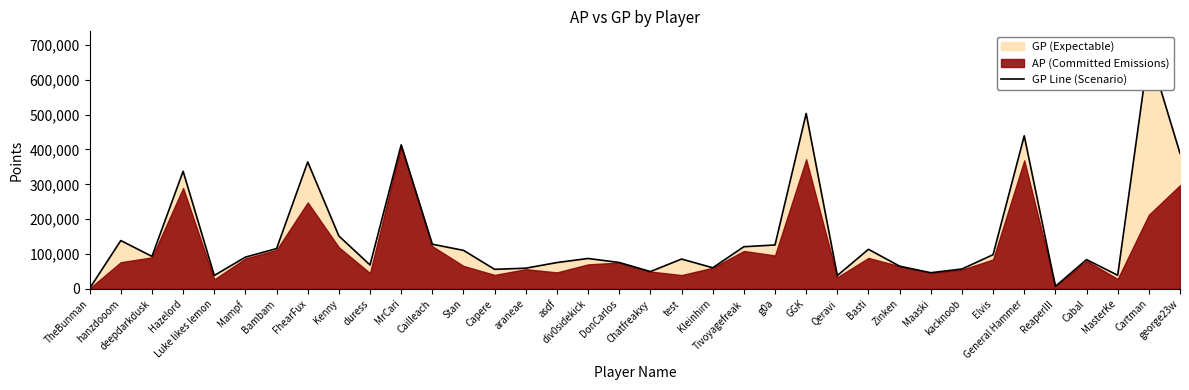

Reading left to right, what are all the values shown in this chart?

1710	138765	93375	337387	38570	91294	115661	364145	151794	68755	413160	128203	110649	56217	59508	75655	87366	75783	49807	85735	60707	121019	126087	503174	38359	113663	65257	46467	57178	98245	439110	7453	84078	39231	683978	388971